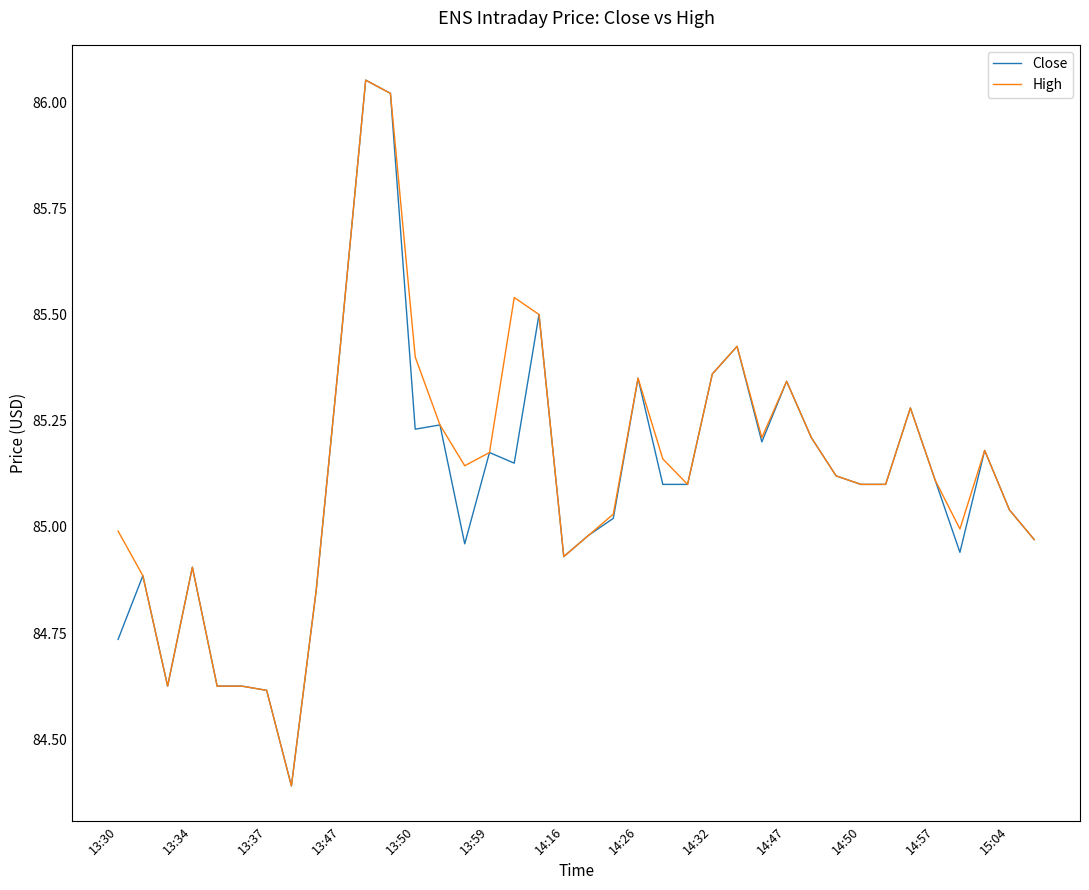

What is the lowest value of the Close series?

84.4